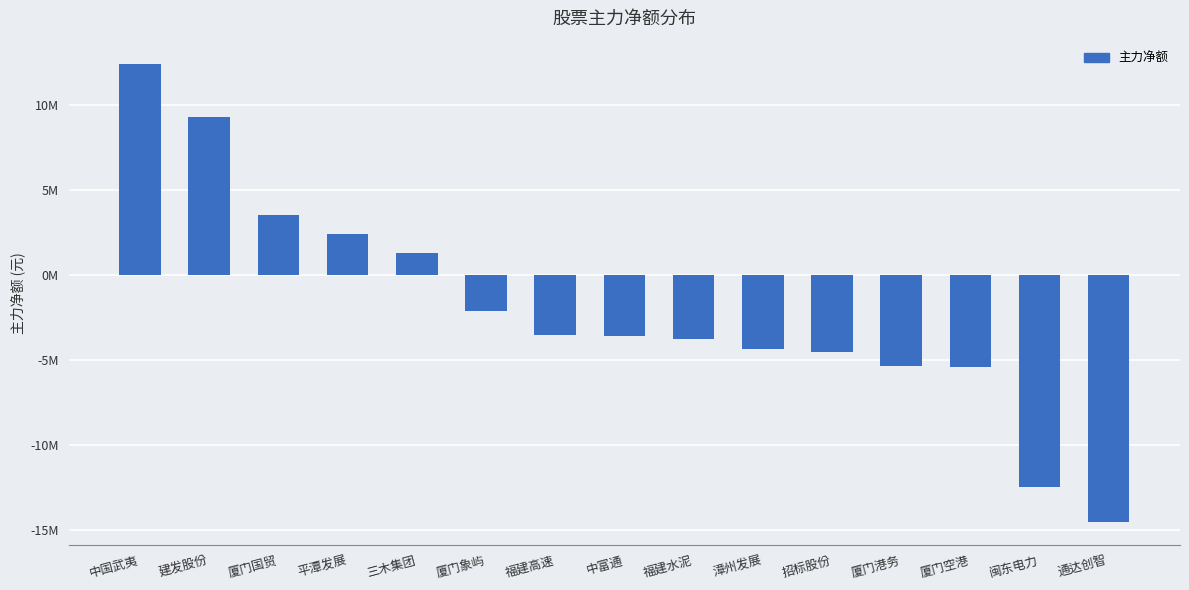

Does the chart contain any negative values?

Yes